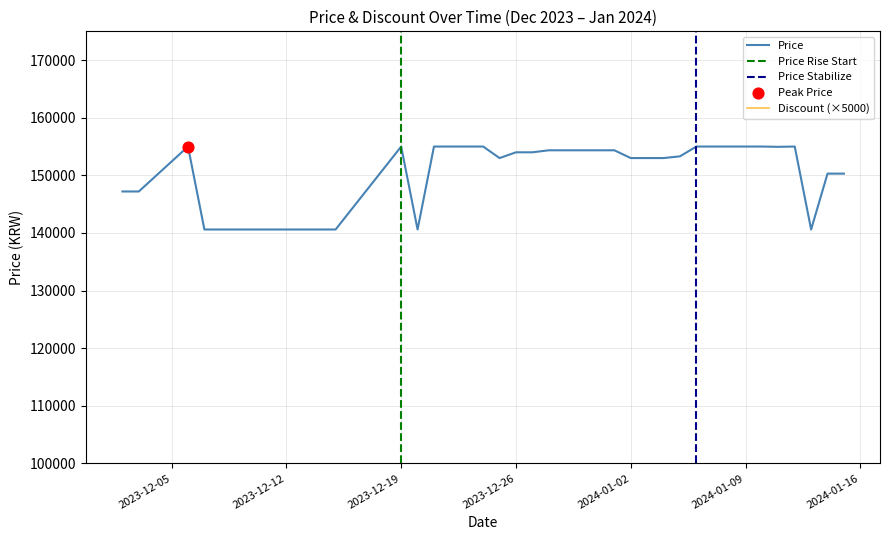

Which series contains the highest Y value?

Price